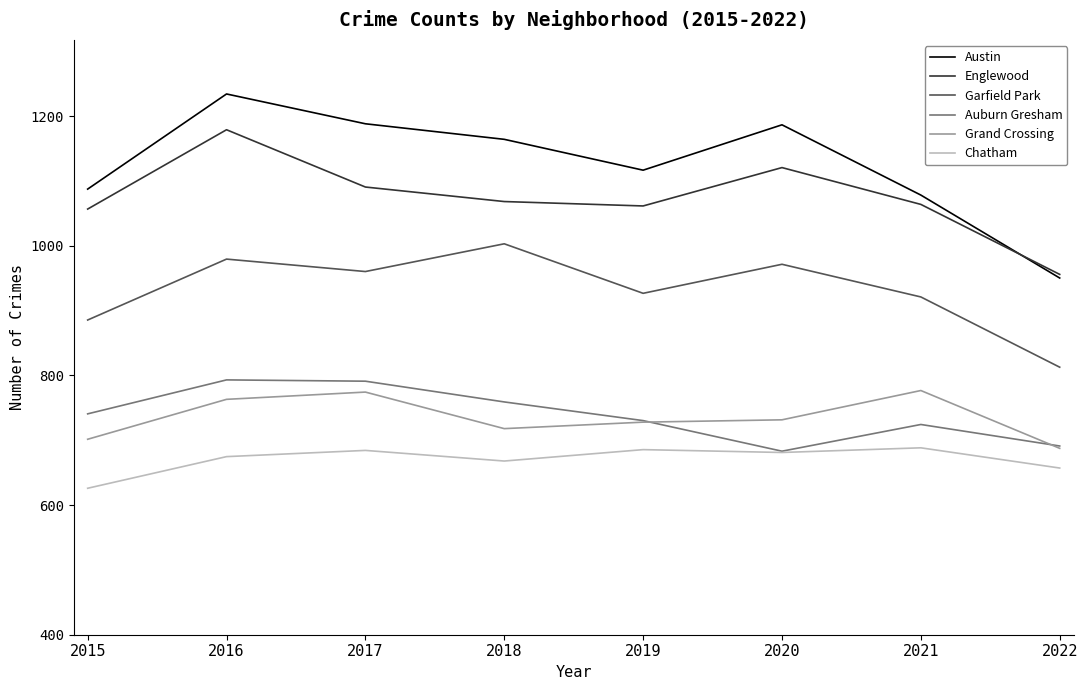

Does the chart have visible grid lines?

No